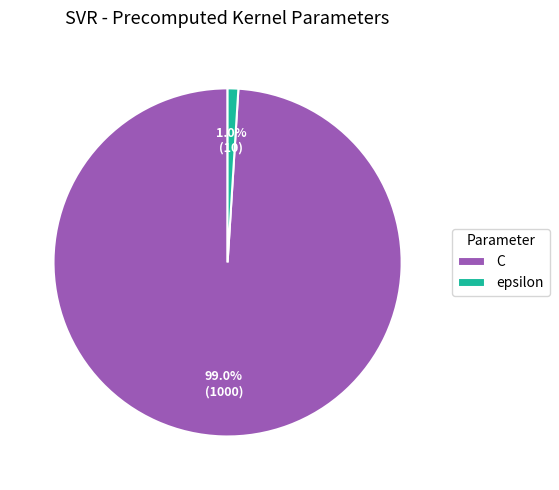

Which slice is the largest?

C